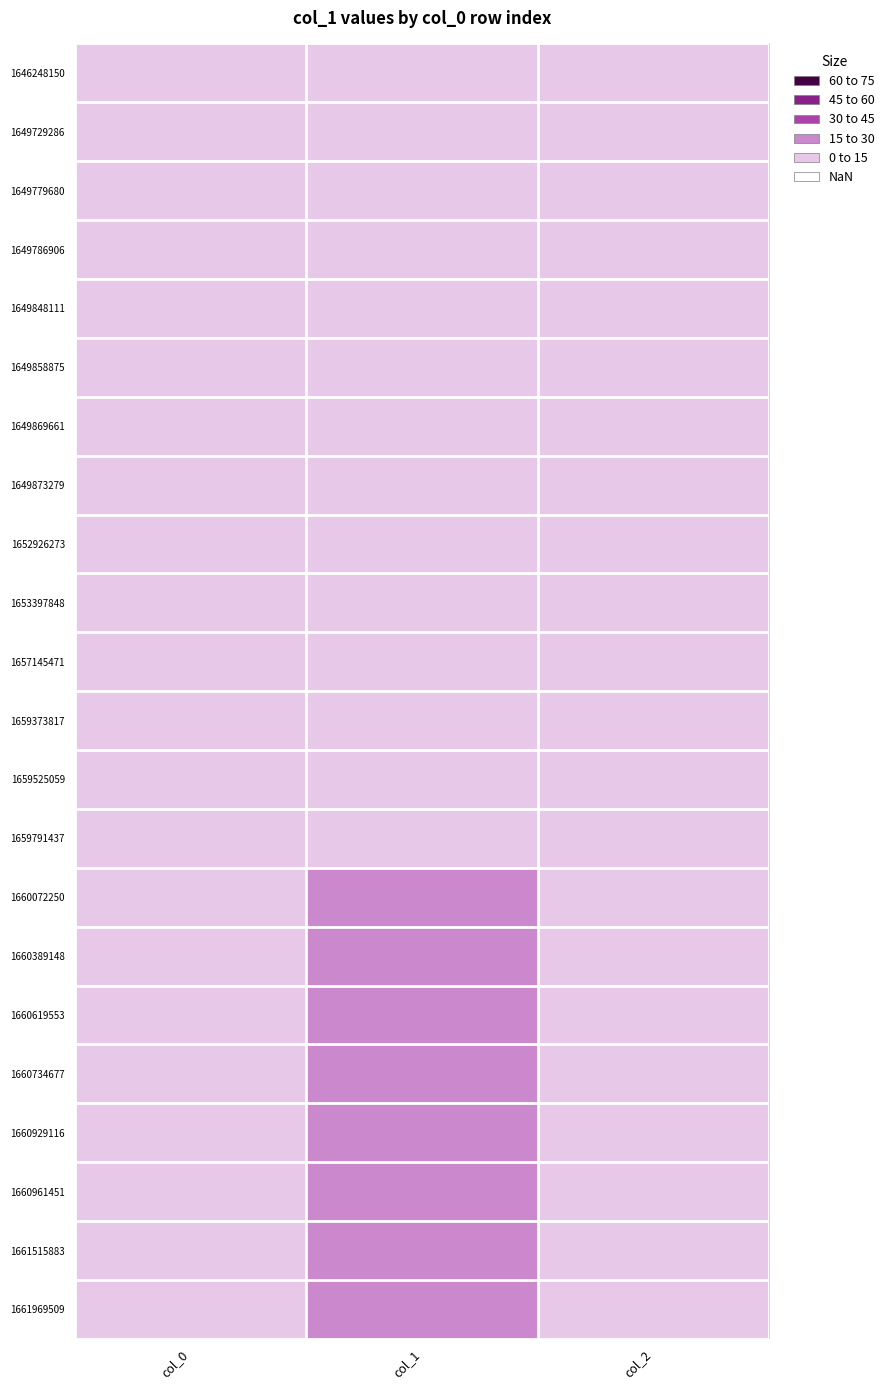

At which category does the chart reach its minimum across all series?

col_0